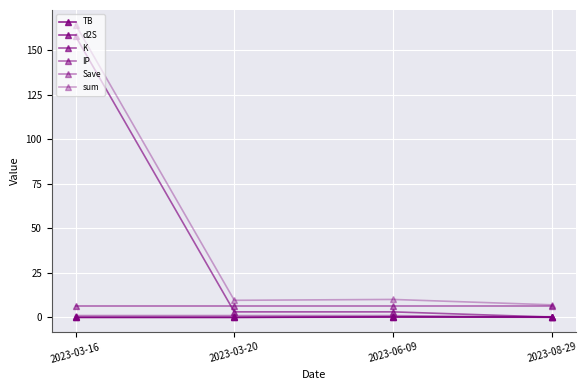

Is this an area chart (filled region under the line)?

No